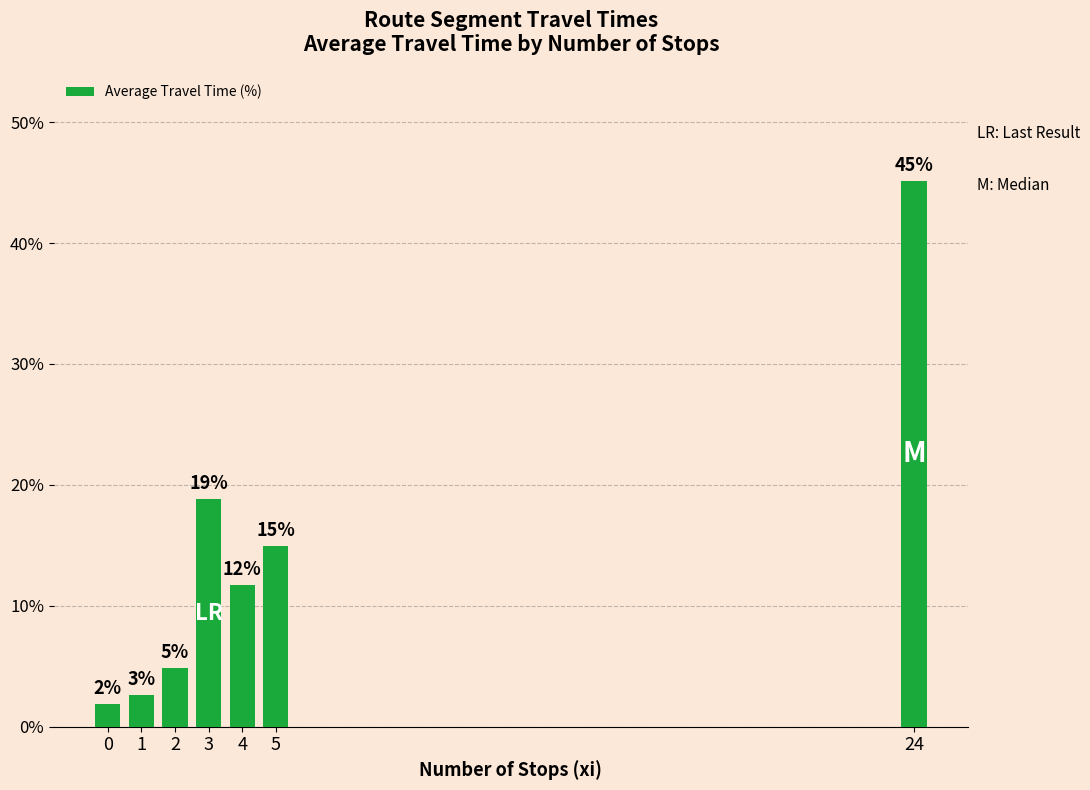

How many bars are there in total?

7